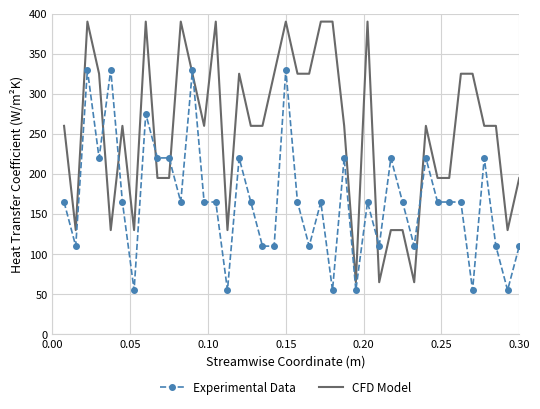

How many Experimental Data values are between 110 and 220?

29